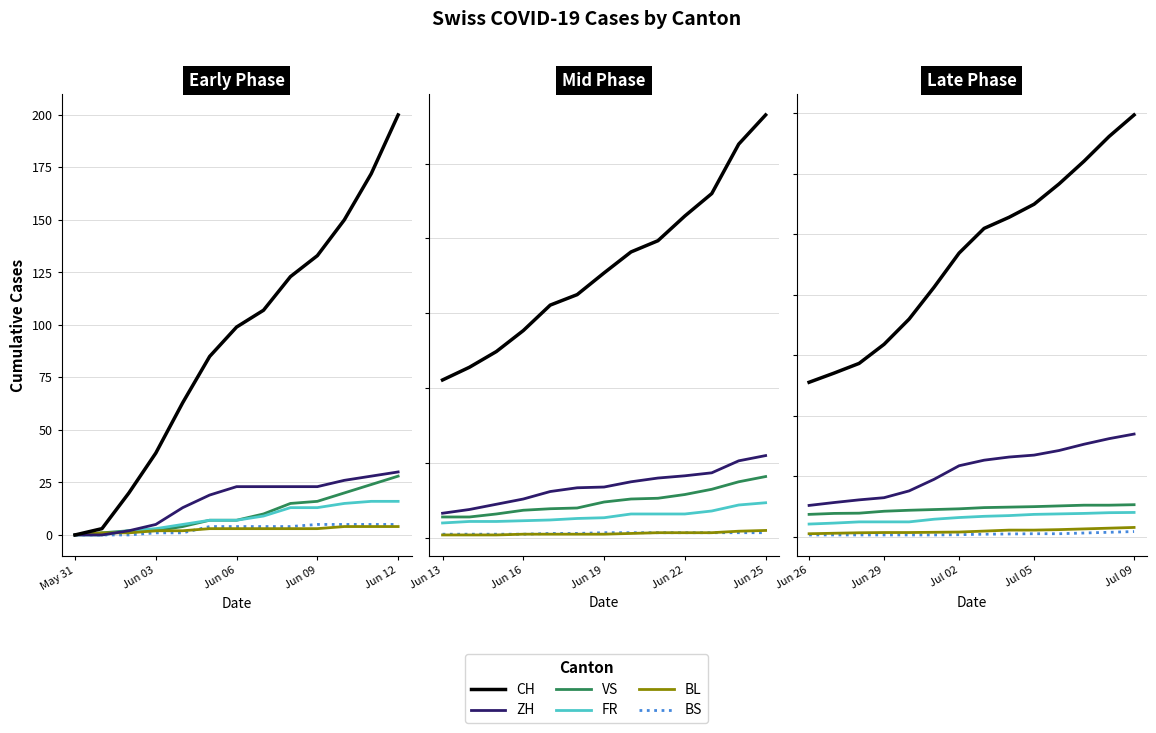

The value of BS at Jun 12 is 2. True or false?

False